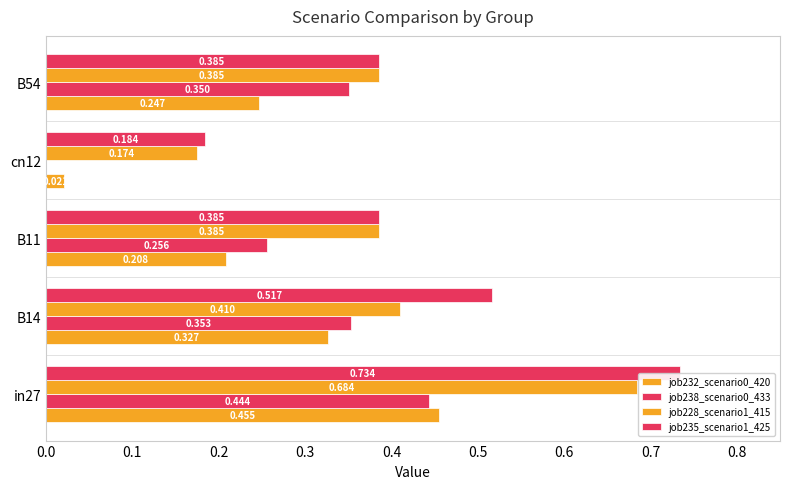

What is the average value of the job232_scenario0_420 series?

0.3